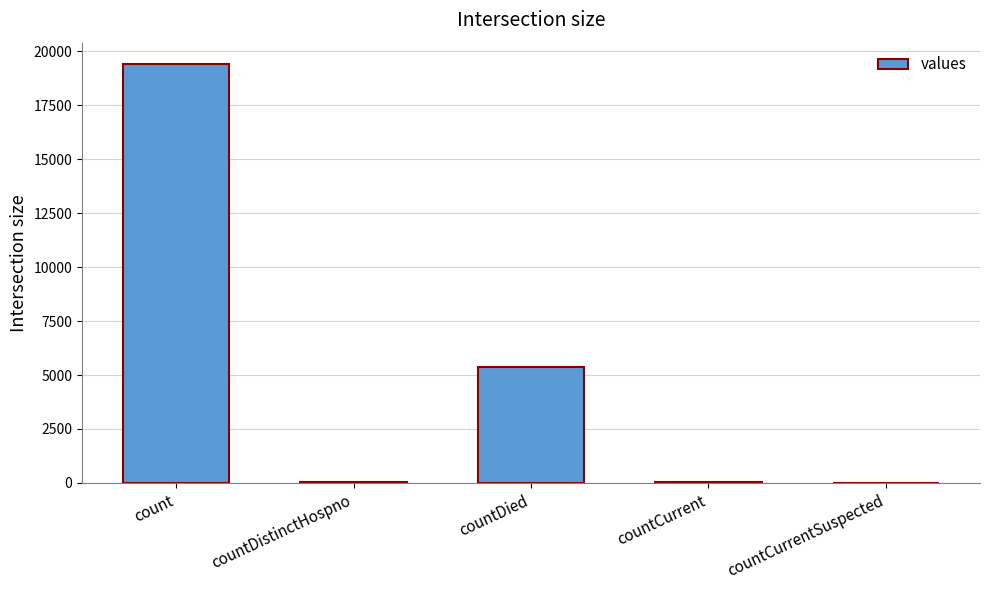

What is the sum of all values?

24875